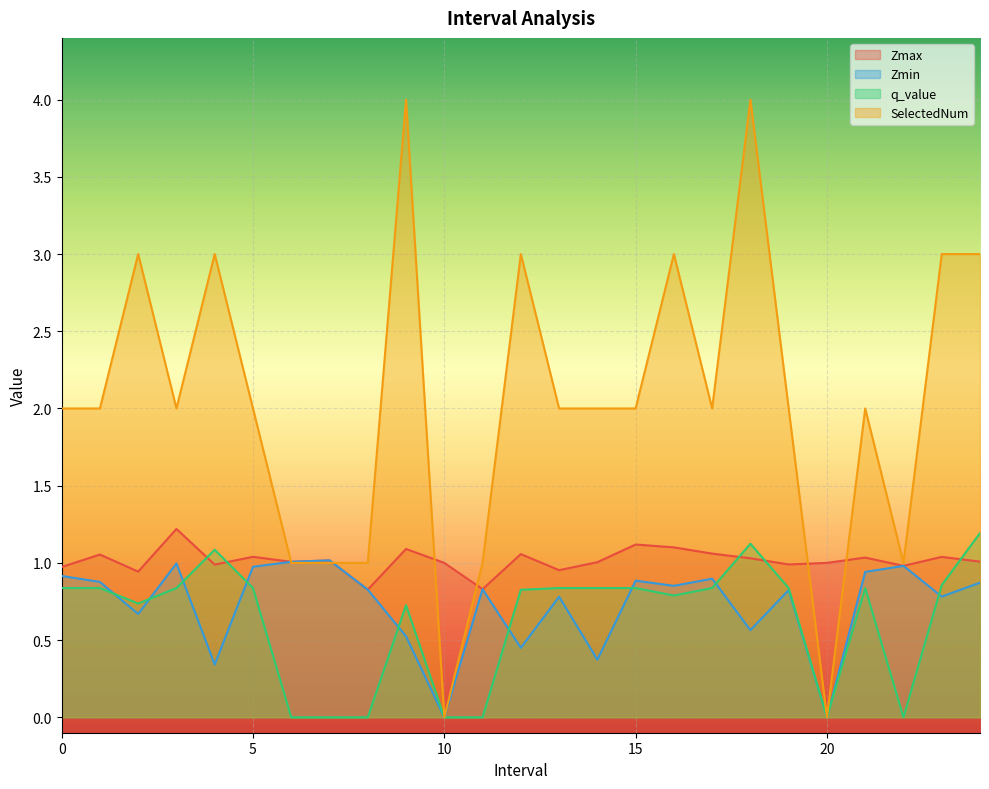

What position from the left is 20.0?

21